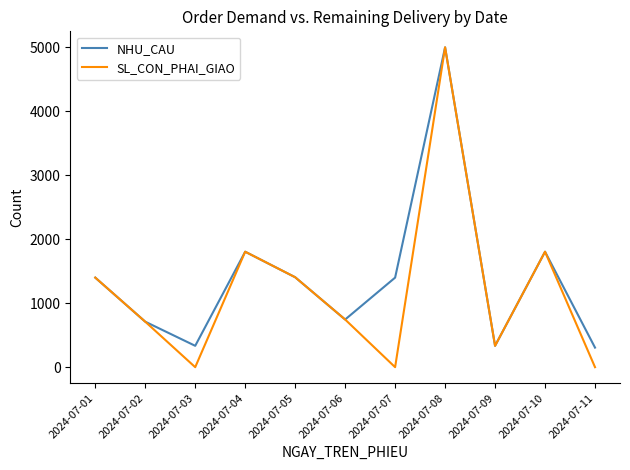

In NHU_CAU, how many points are lower than both neighbors (excluding endpoints)?

3